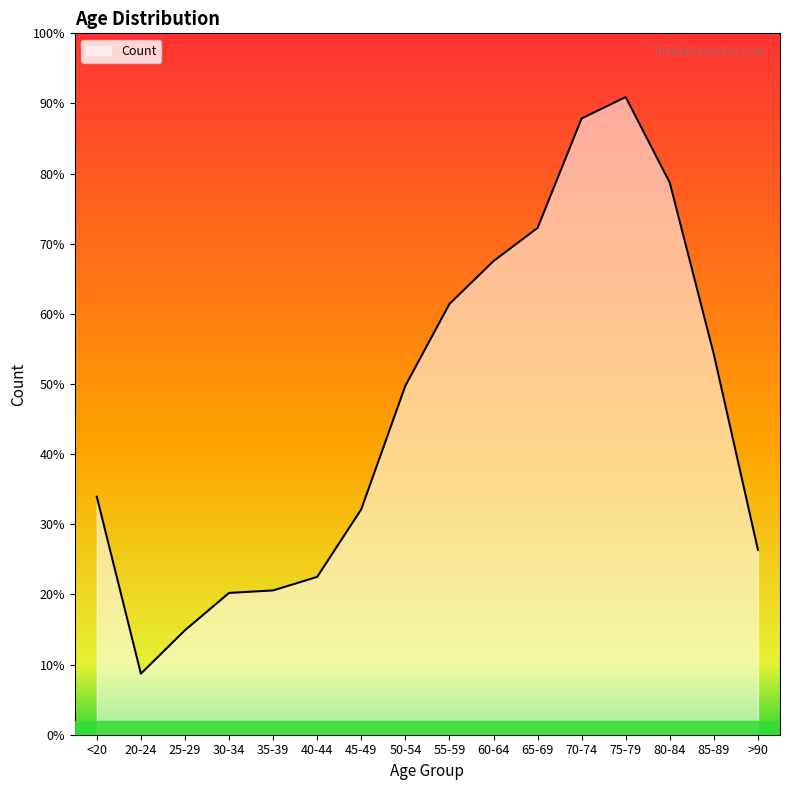

What is the label of the 2nd point from the right?

85-89